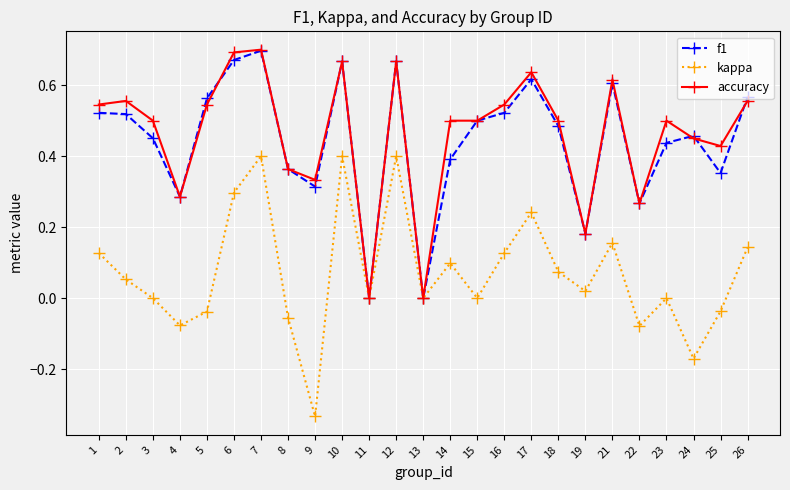

Where is the first local minimum for kappa?

4